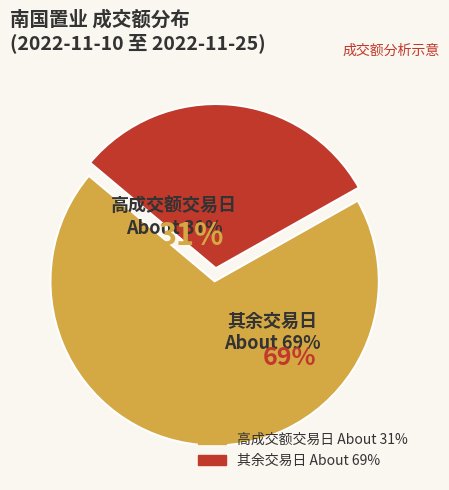

Combined, do 2022-11-10 and 2022-11-18 account for over 50%?

No